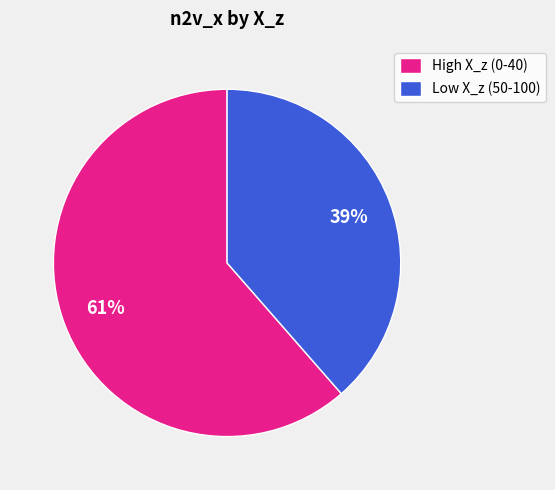

To the nearest percent, what is the average slice percentage?

50%